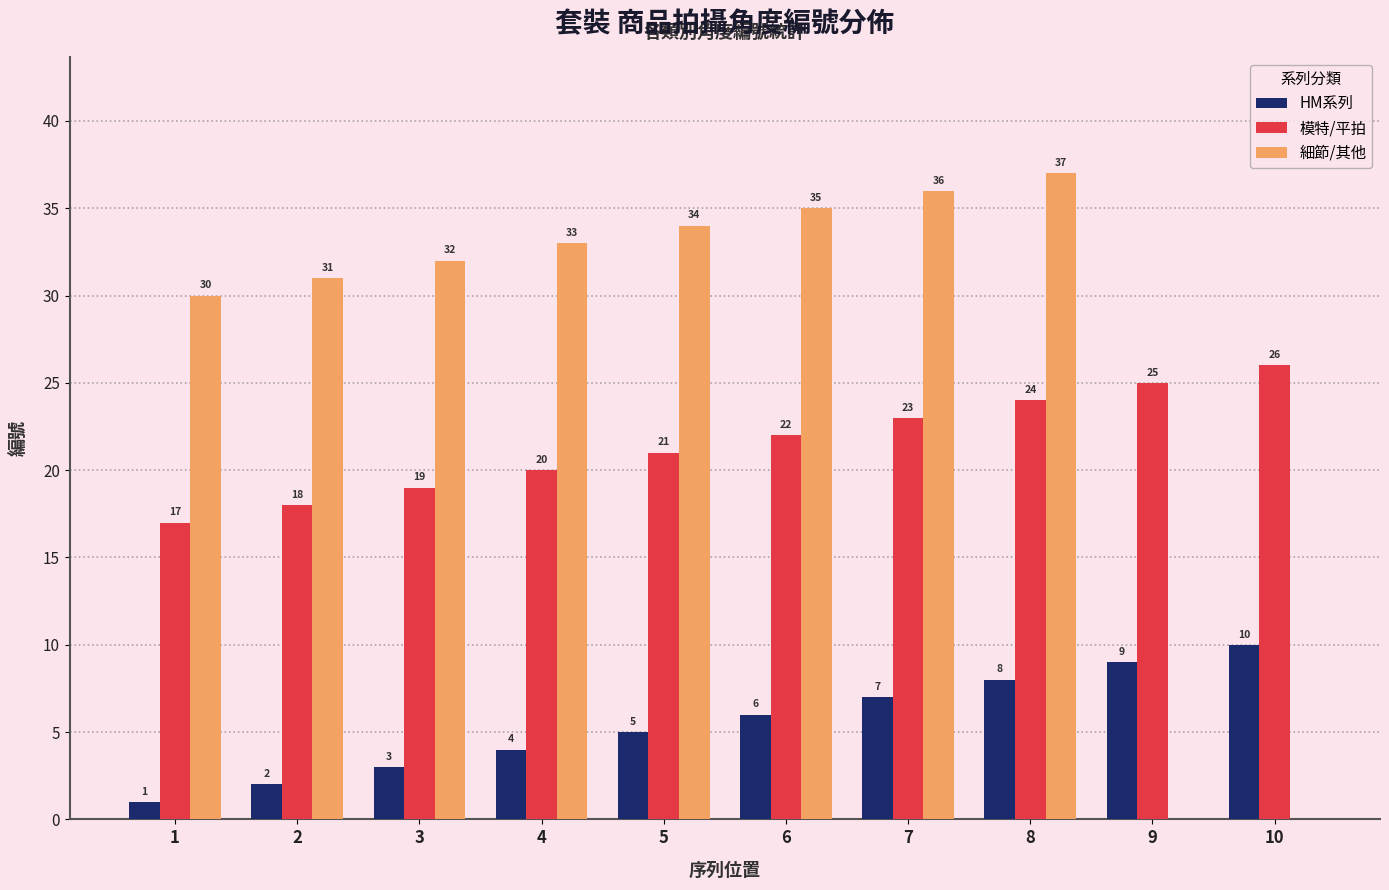

Where is 細節/其他 nearest to the value 18?

1